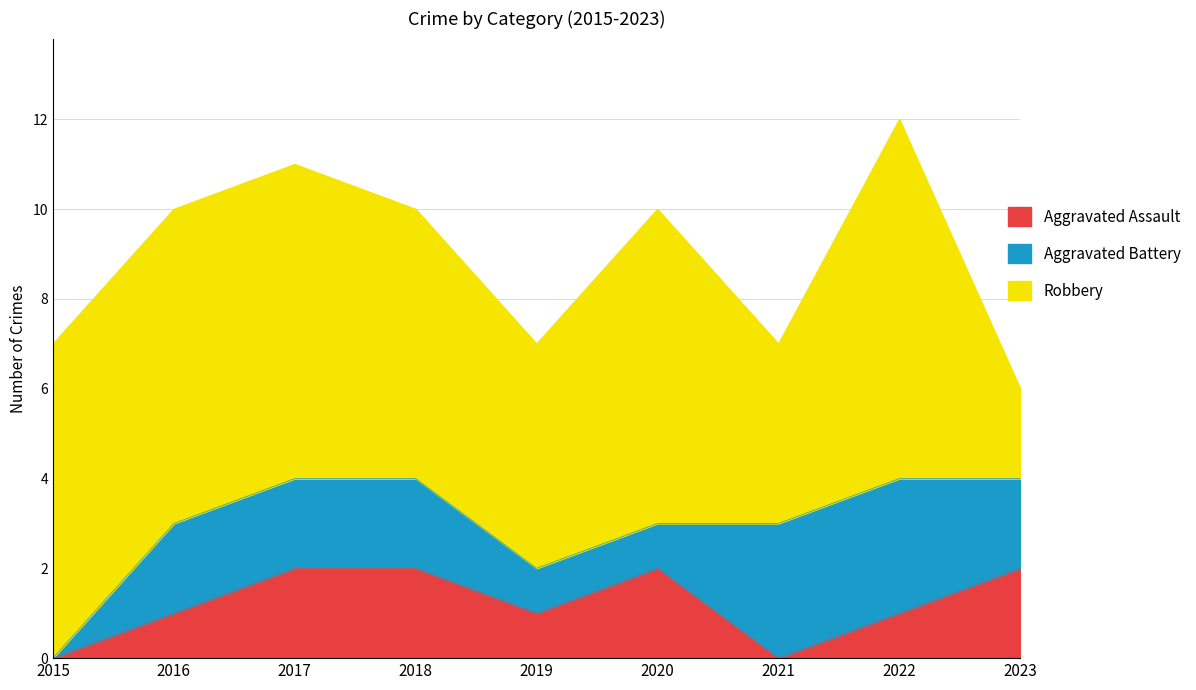

Reading left to right, list all the values displayed in this chart.

Aggravated Assault: 2015=0	2016=1	2017=2	2018=2	2019=1	2020=2	2021=0	2022=1	2023=2
Aggravated Battery: 2015=0	2016=2	2017=2	2018=2	2019=1	2020=1	2021=3	2022=3	2023=2
Robbery: 2015=7	2016=7	2017=7	2018=6	2019=5	2020=7	2021=4	2022=8	2023=2